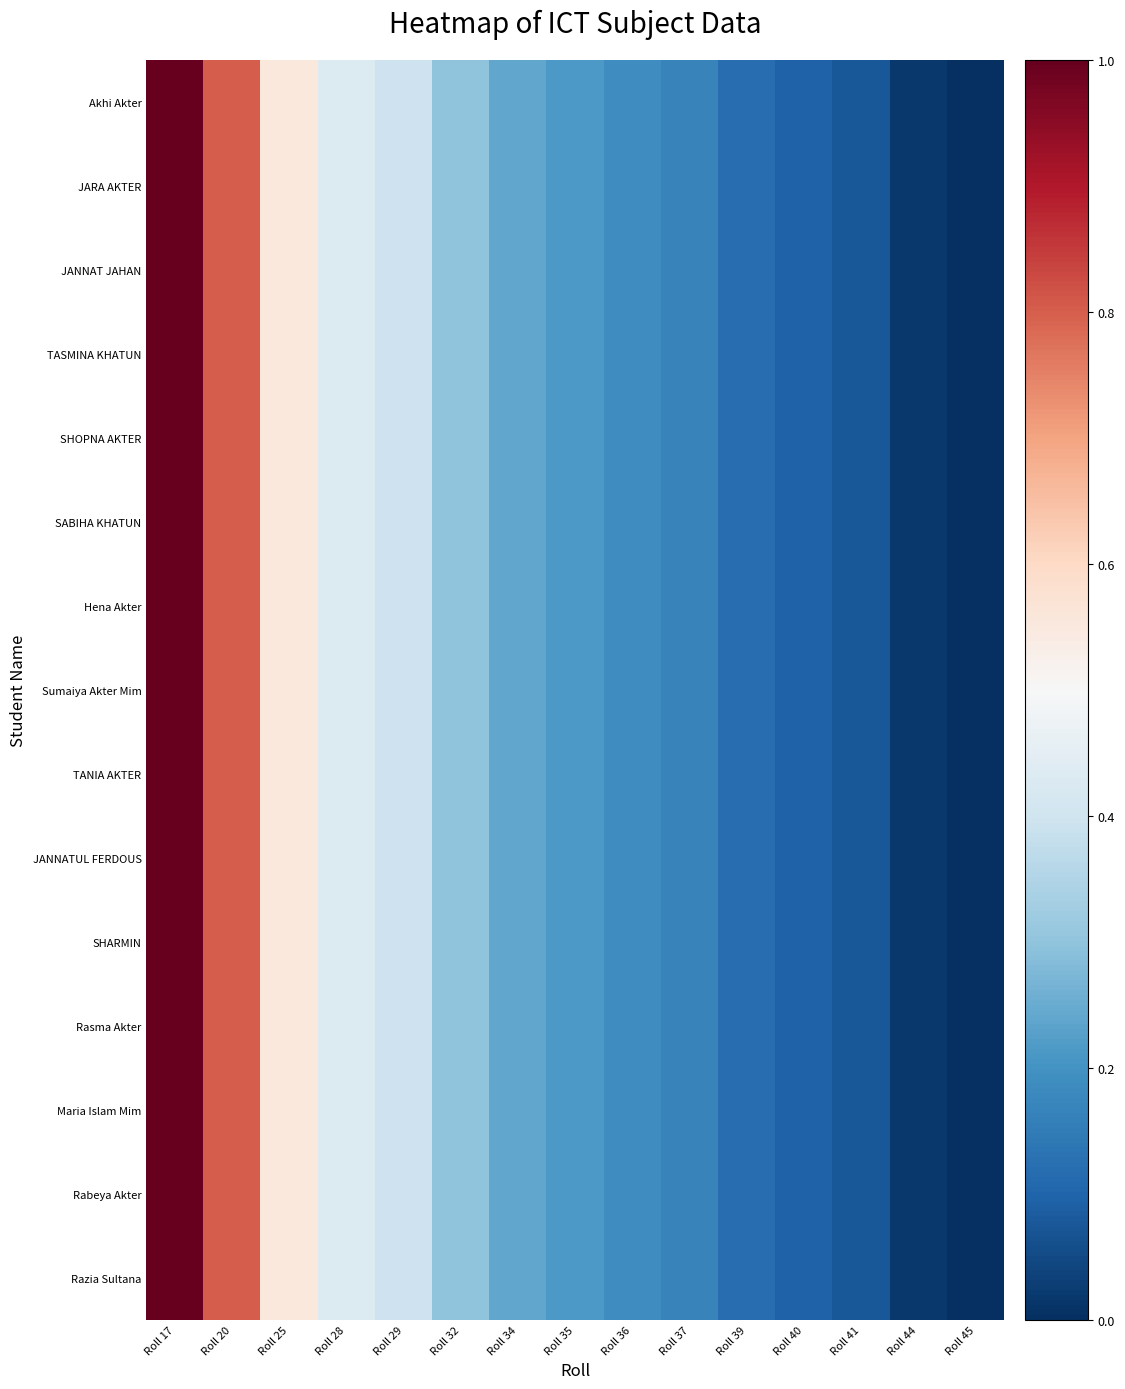

At which category is the sum across all series the highest?

Roll 17